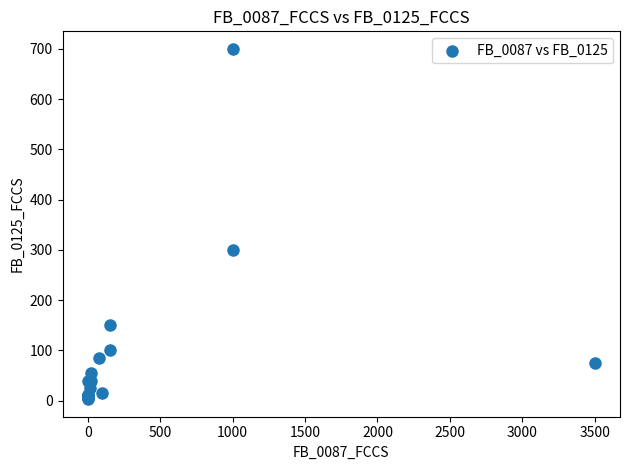

What Y value in the scatter plot is closest to 351?

300.0